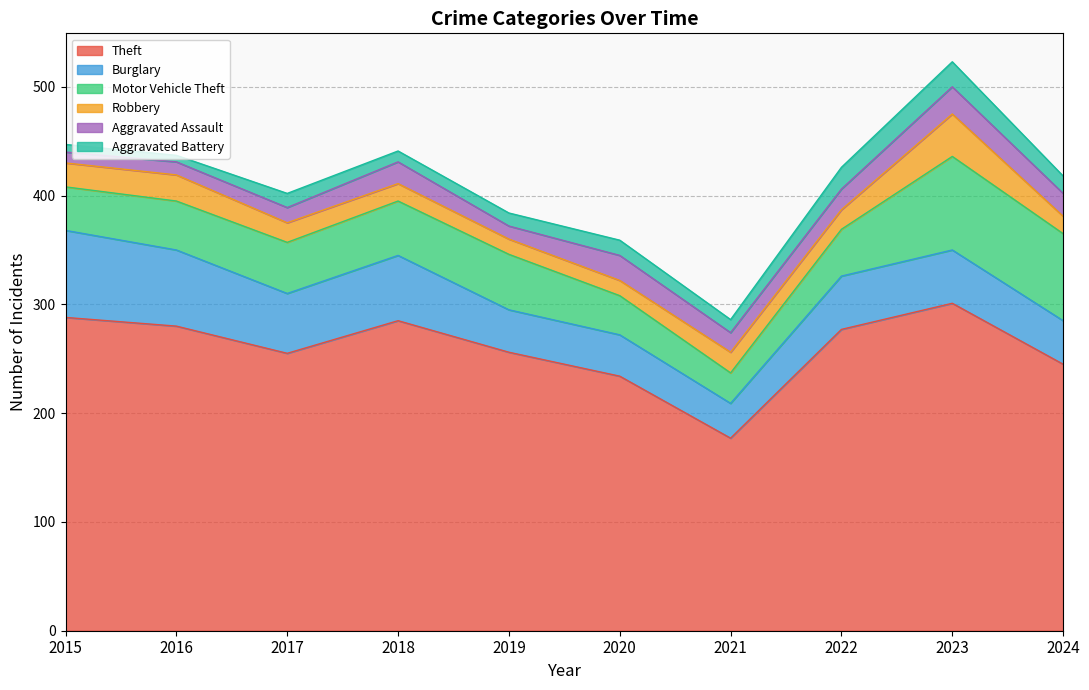

Does the chart display data point markers on the line(s)?

No